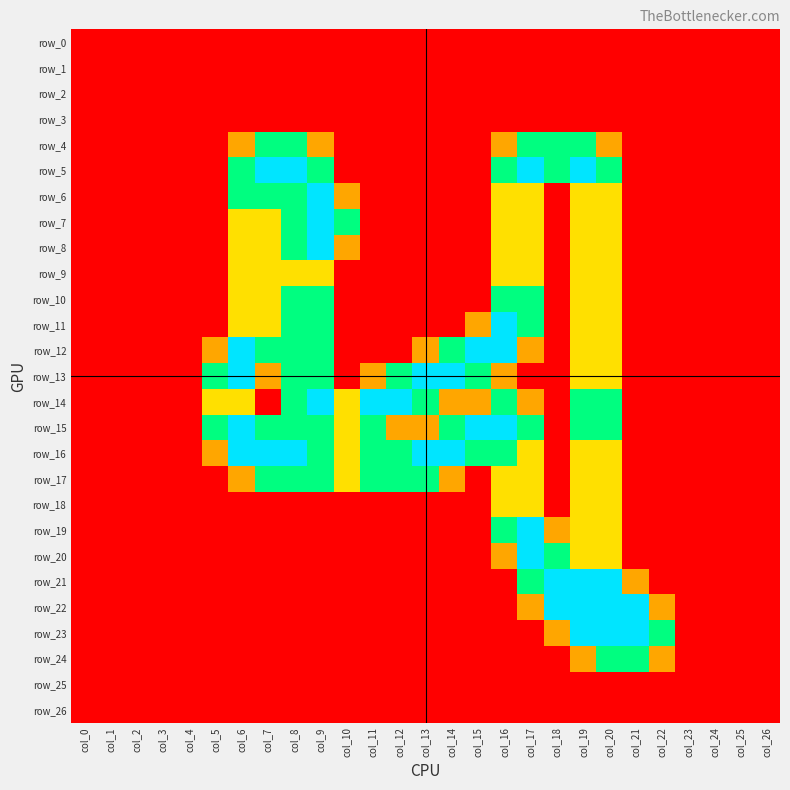

The value of row_15 at col_4 is -1.0. True or false?

False